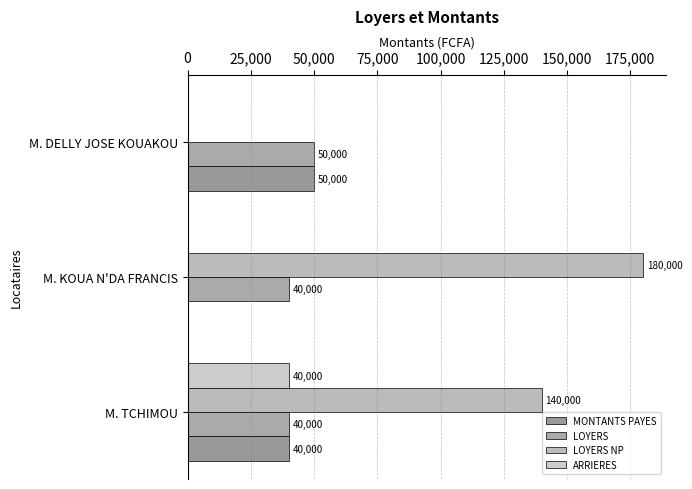

How many values in the ARRIERES series exceed 0?

1